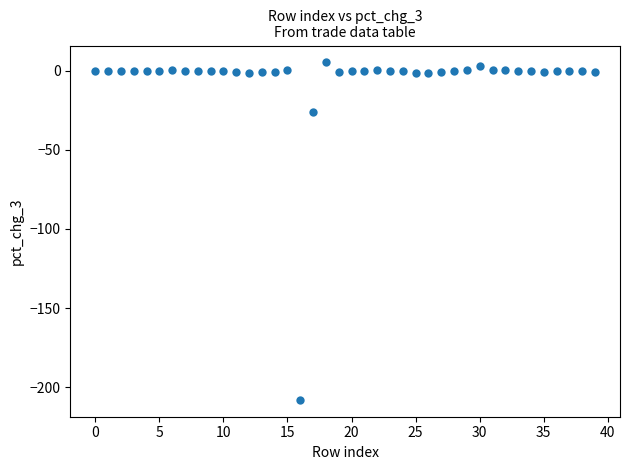

What is the range of Y values (max minus min)?

213.2